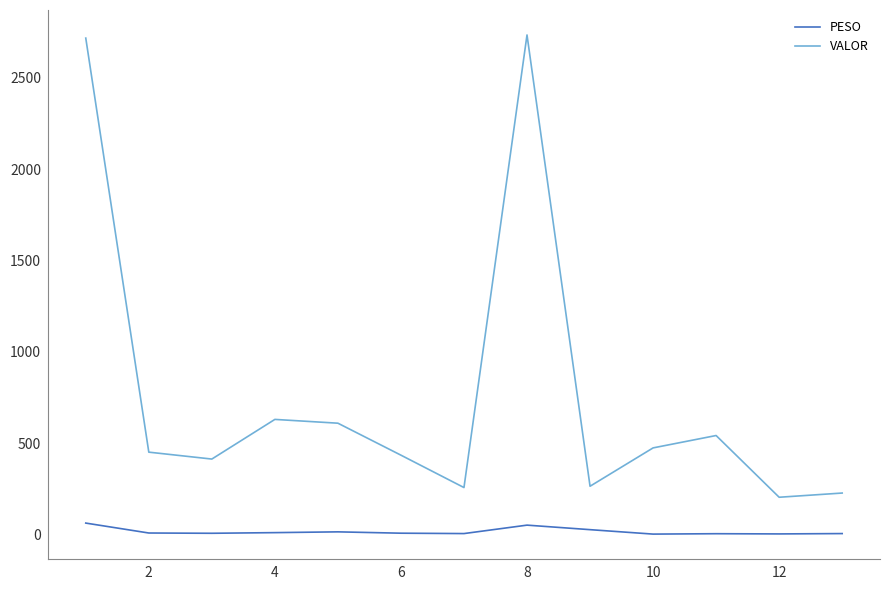

Which series has the largest total across all categories?

VALOR